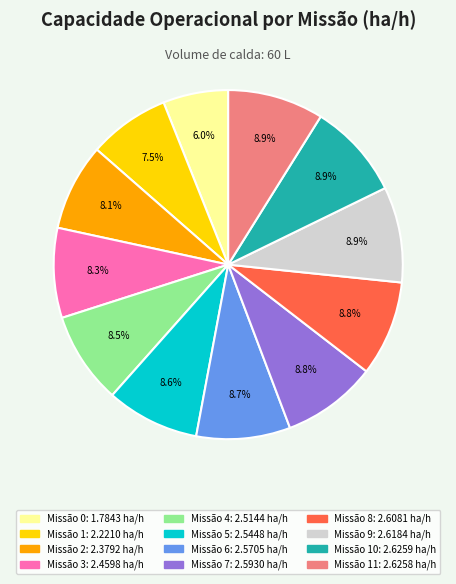

Is there a majority slice in this chart?

No